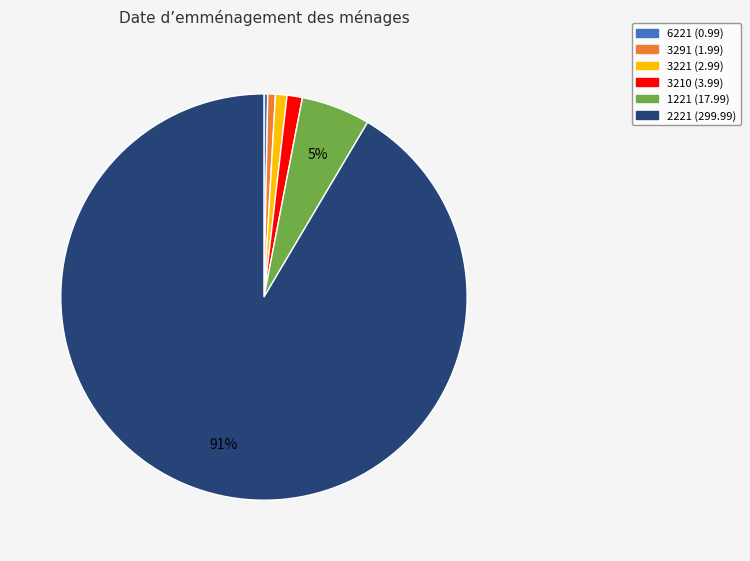

Does 2221 represent more than half of the total?

Yes